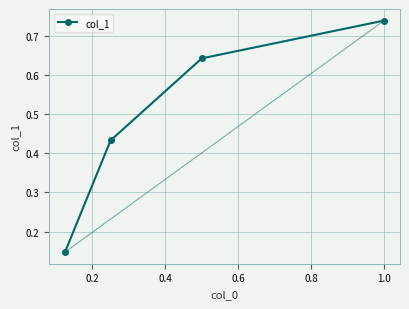

What is the difference between the maximum and second lowest values?

0.3